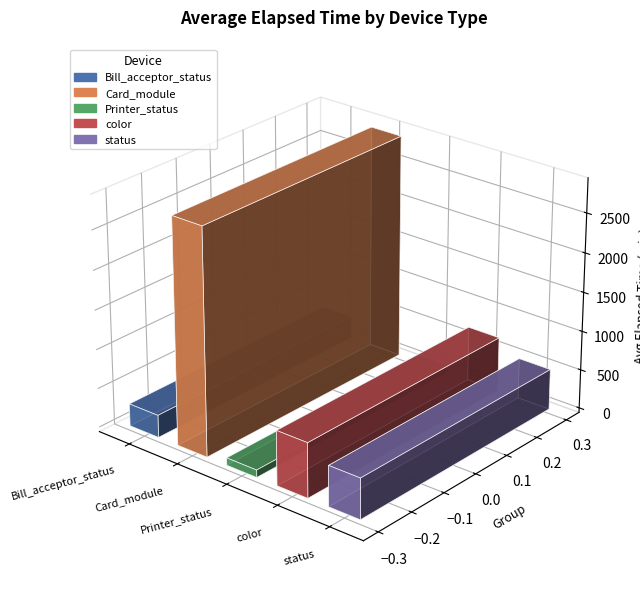

Are the bars grouped side by side (vs. stacked)?

Yes